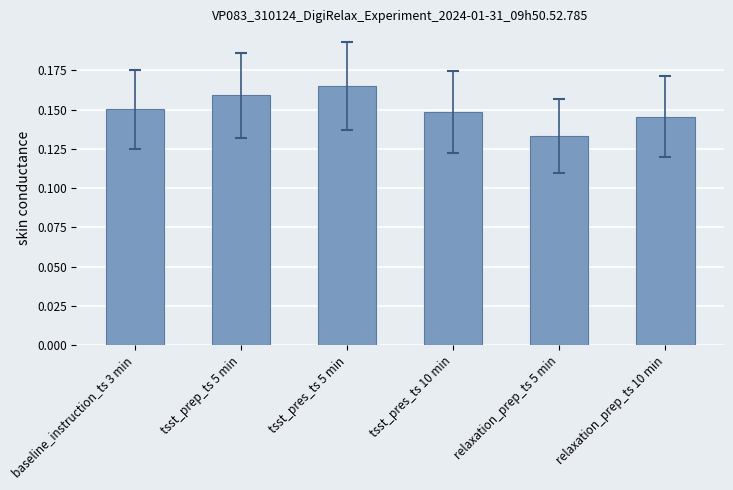

Which label corresponds to the smallest value in the chart?

relaxation_prep_ts 5 min